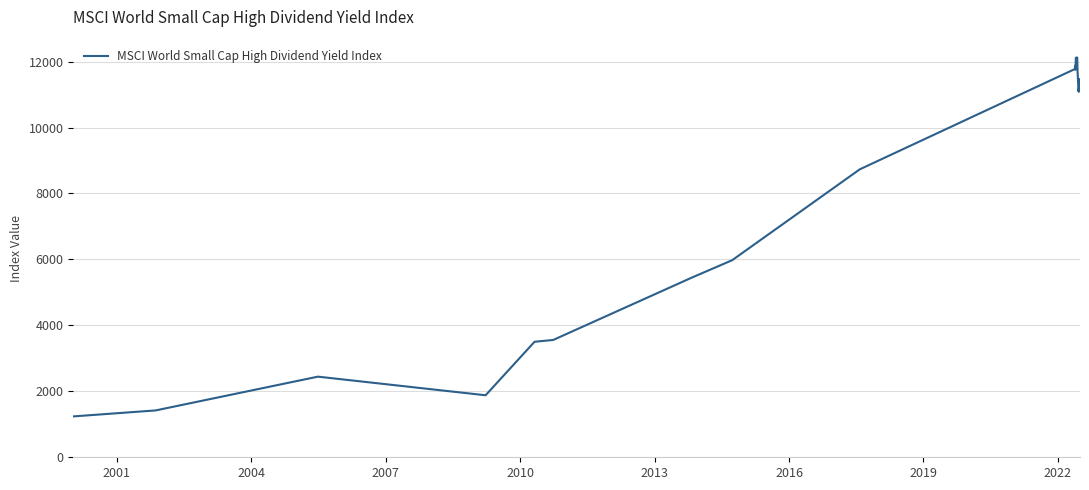

What is the difference between the maximum and minimum values?

10881.9